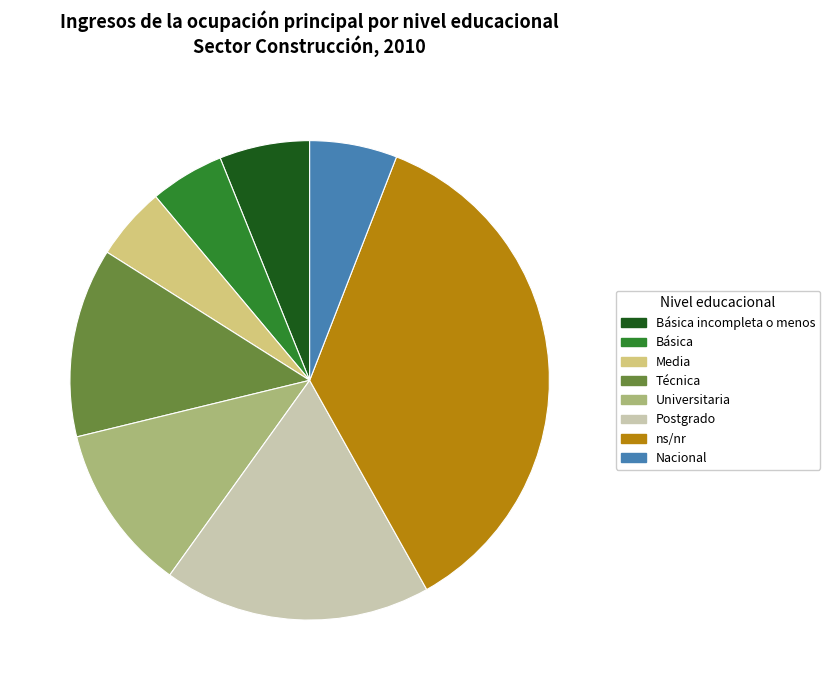

What is the largest slice in the pie chart?

ns/nr